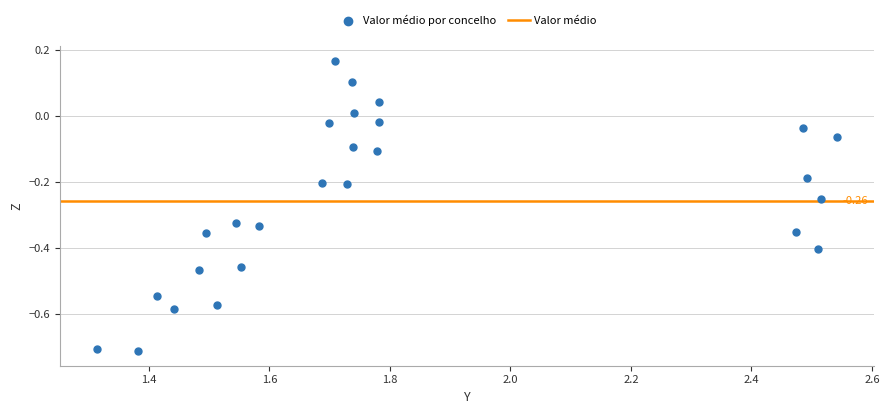

What is the range of Y values (max minus min)?

0.9